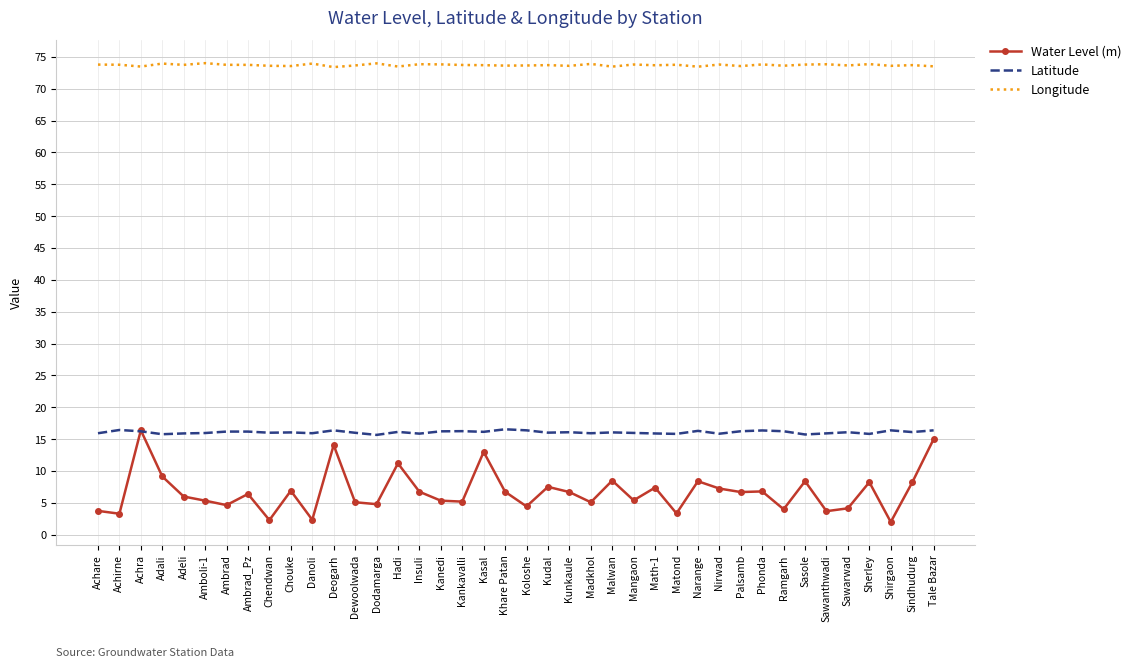

What is the total value across all series at Ambrad_Pz?

96.3